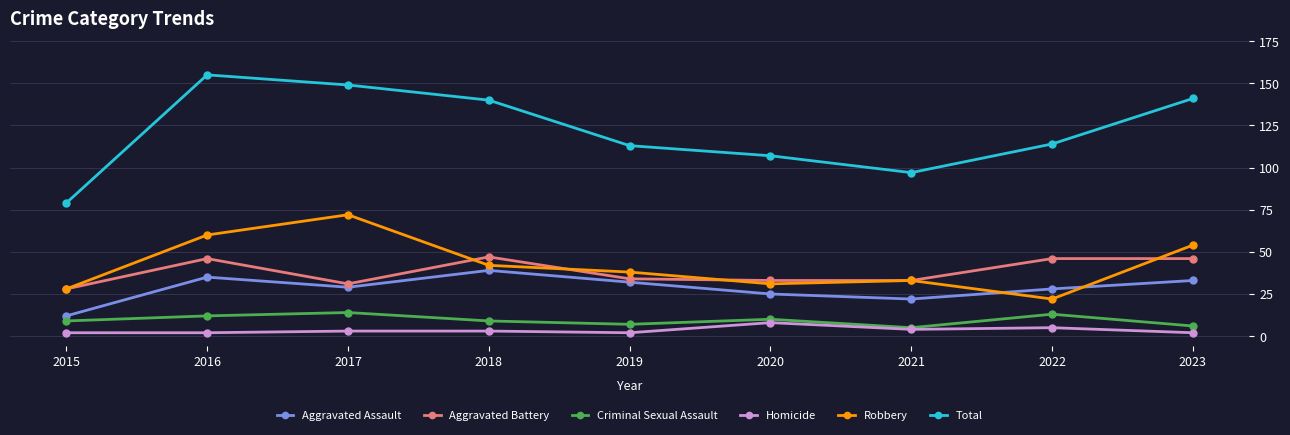

True or false: Aggravated Battery has more than 0 points higher than both neighbors.

True